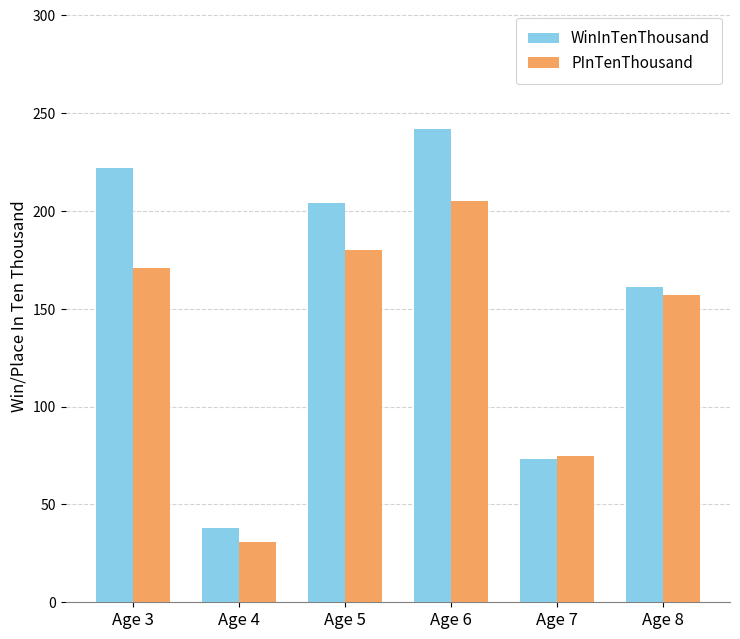

Rank the series by their maximum value, from lowest to highest.

PInTenThousand, WinInTenThousand